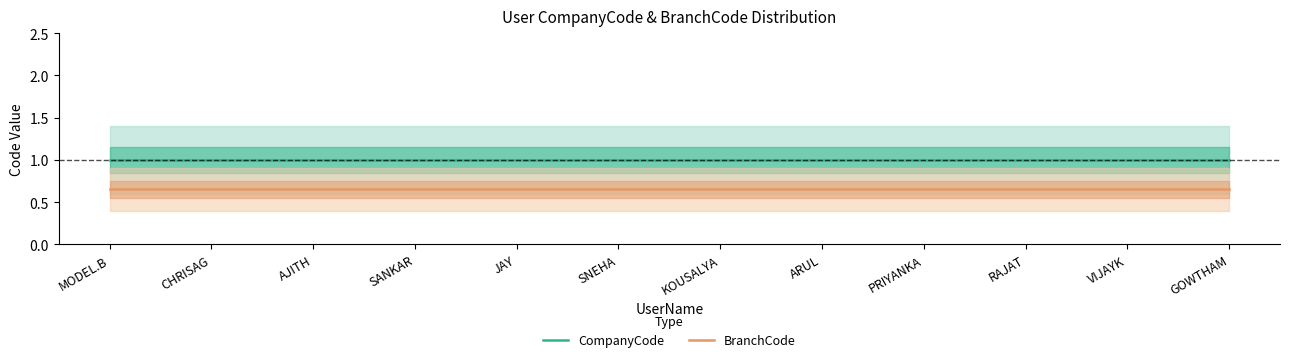

True or false: BranchCode has more than 2 points higher than both neighbors.

False